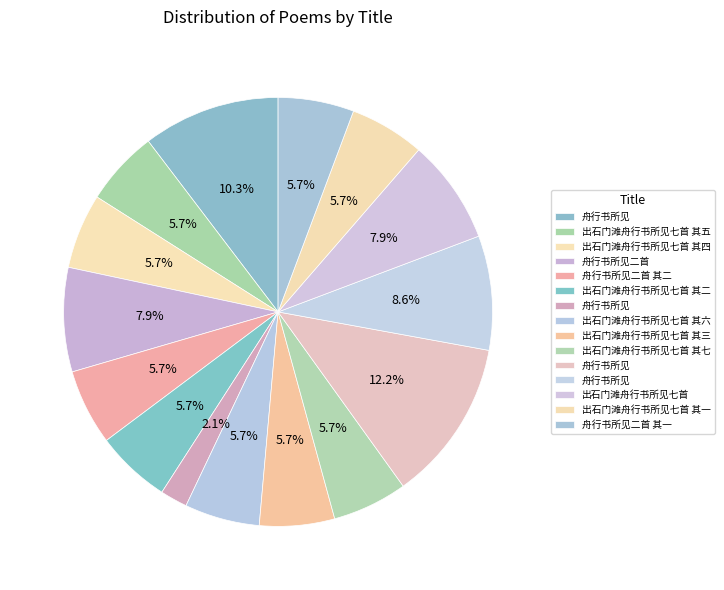

Count the number of slices in the pie.

15